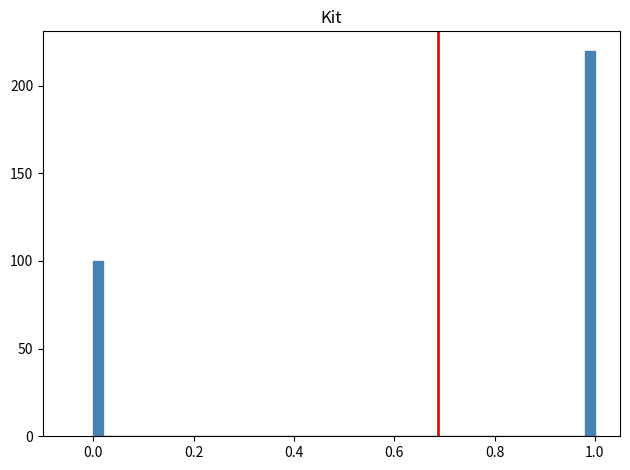

Around what value on the x-axis is the tallest bar? Give the approximate position of its centre, as read against the axis.

1.00